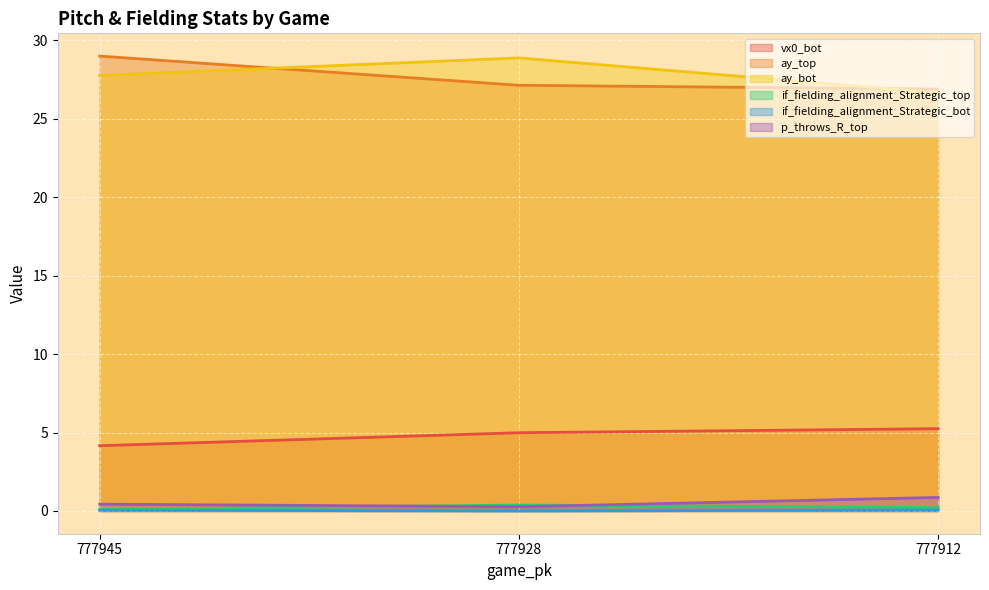

What is the difference between the highest and lowest values at 777945?

28.9